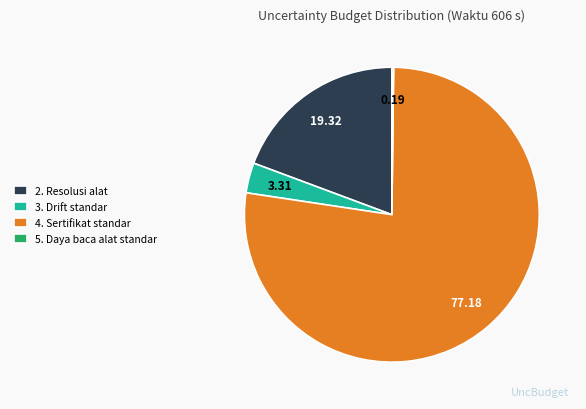

Between 4. Sertifikat standar and 2. Resolusi alat, which is larger?

4. Sertifikat standar